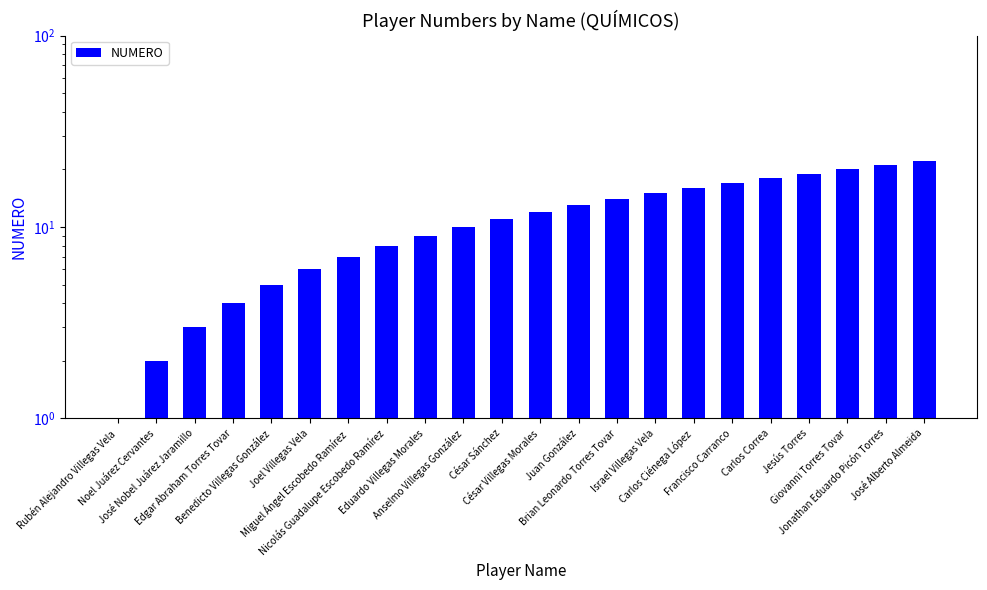

List the labels in order of value, largest first.

José Alberto Almeida, Jonathan Eduardo Picón Torres, Giovanni Torres Tovar, Jesús Torres, Carlos Correa, Francisco Carranco, Carlos Ciénega López, Israel Villegas Vela, Brian Leonardo Torres Tovar, Juan González, César Villegas Morales, César Sánchez, Anselmo Villegas González, Eduardo Villegas Morales, Nicolás Guadalupe Escobedo Ramírez, Miguel Ángel Escobedo Ramírez, Joel Villegas Vela, Benedicto Villegas González, Edgar Abraham Torres Tovar, José Nobel Juárez Jaramillo, Noel Juárez Cervantes, Rubén Alejandro Villegas Vela